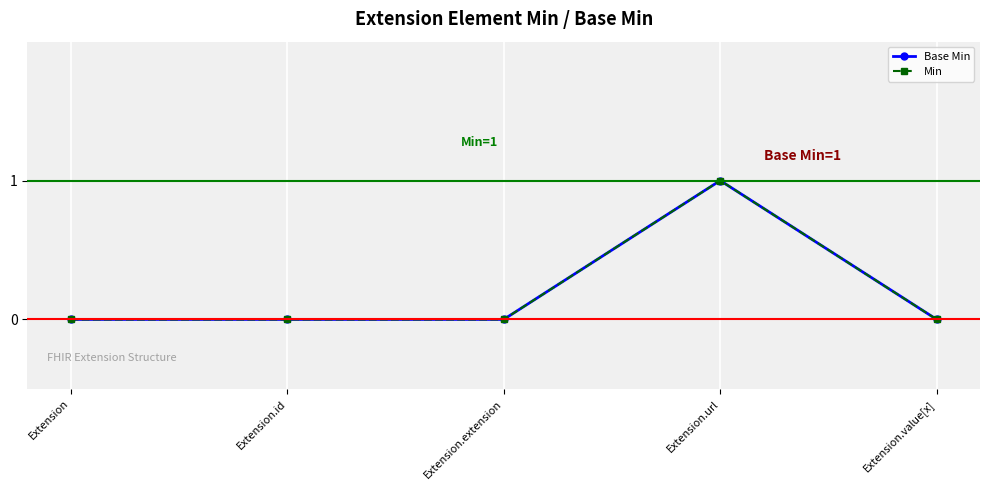

At which category is the sum across all series the highest?

Extension.url